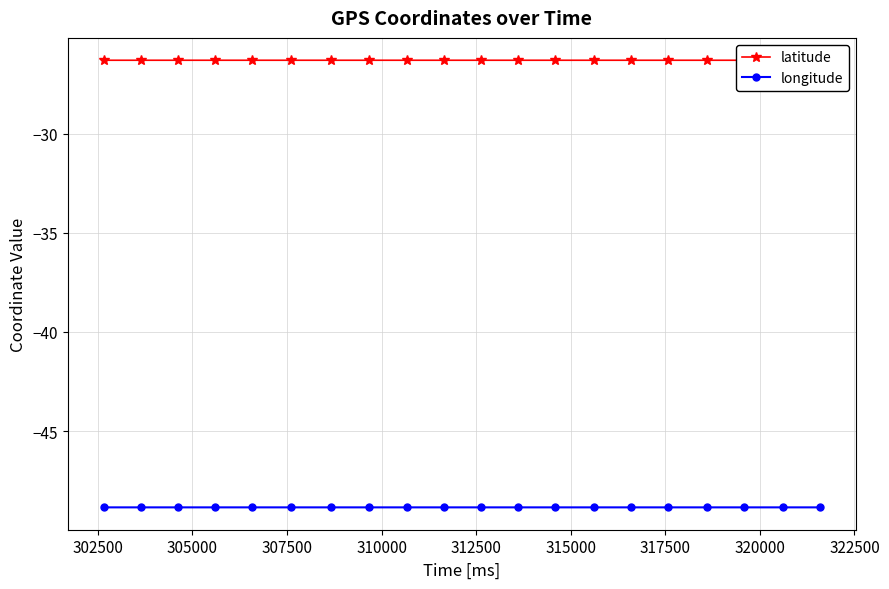

True or false: longitude and latitude intersect in this chart.

False